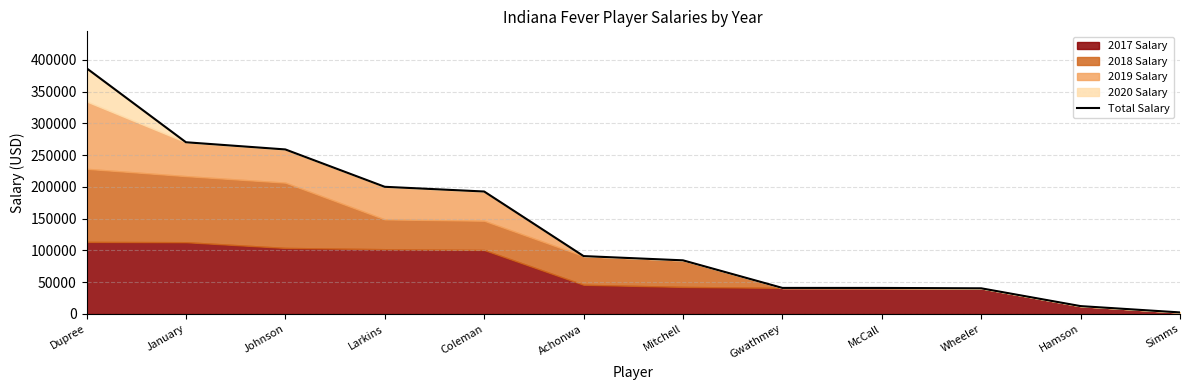

What is the label of the 7th point from the left?

Mitchell